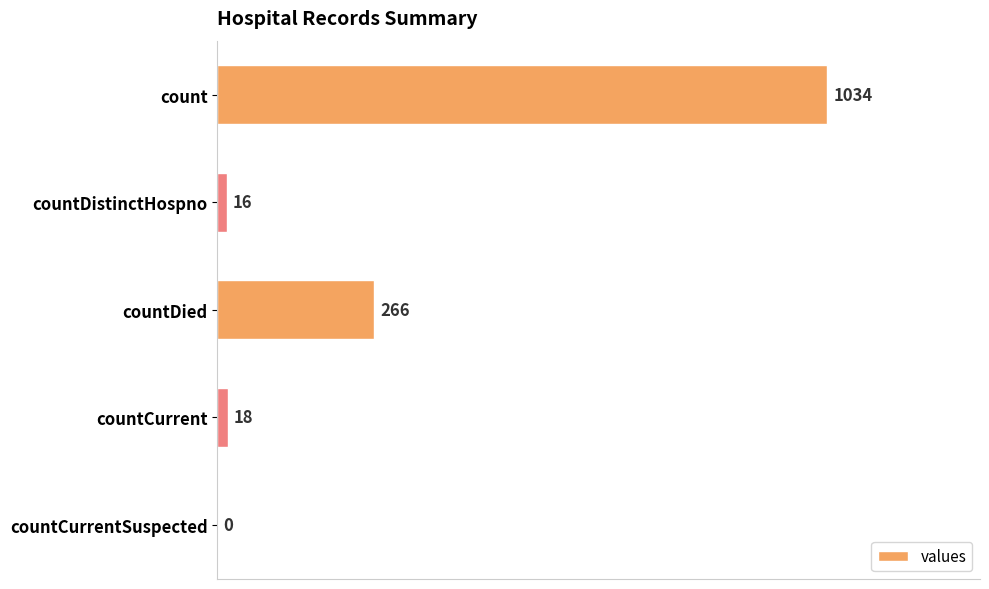

What is the maximum value shown in the chart?

1034